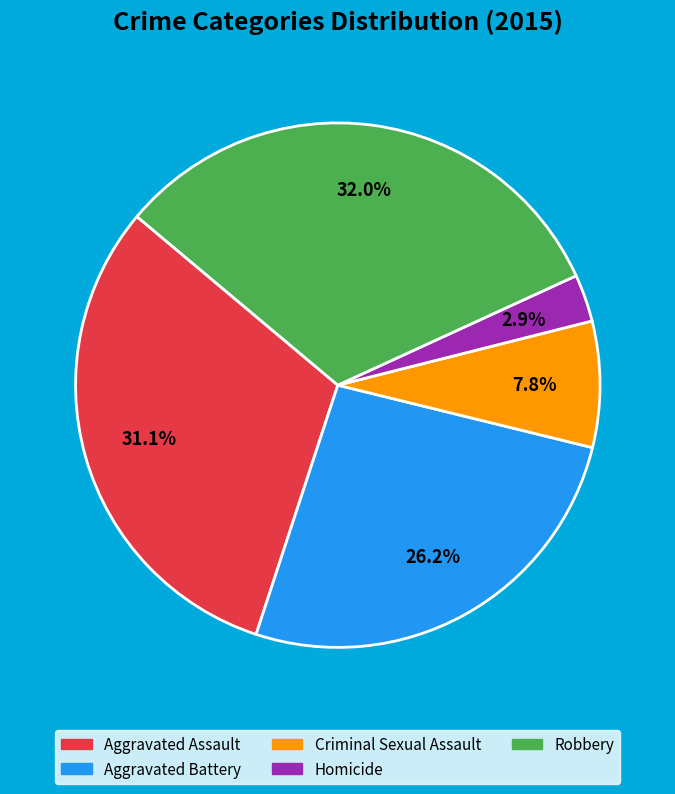

Does any single category account for the majority?

No